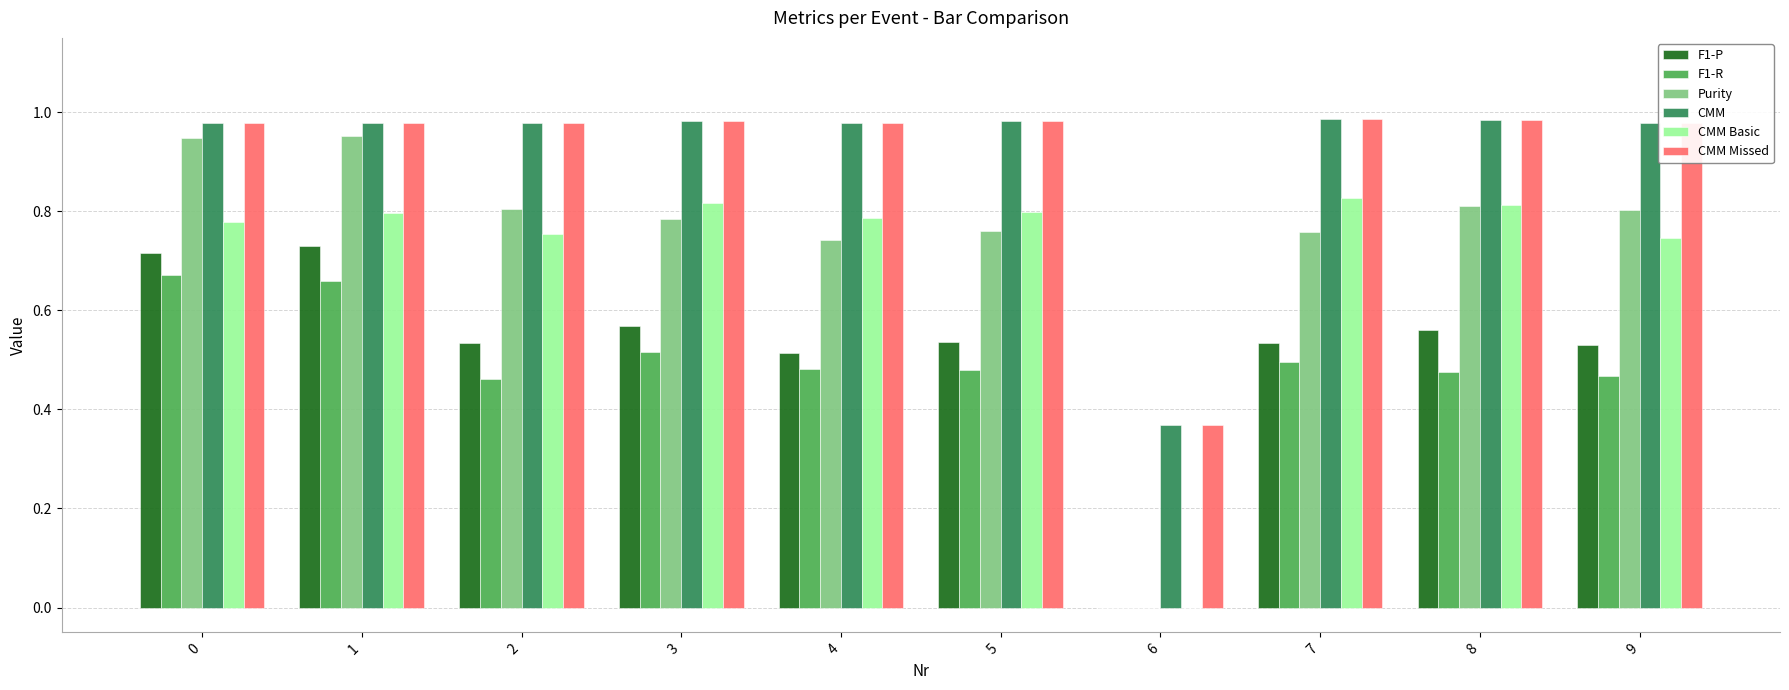

What is the total value across all series at 9?

4.5